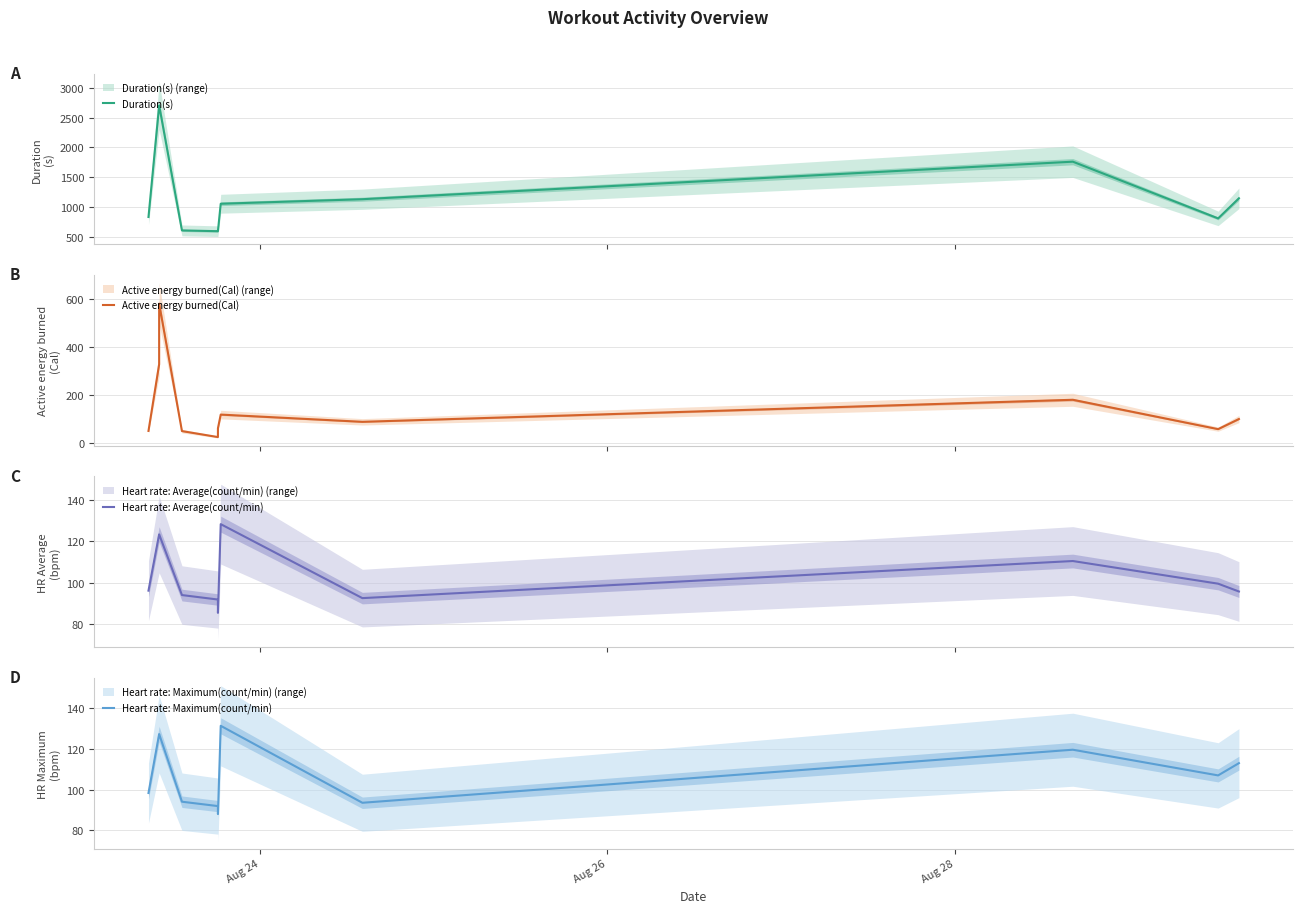

What is the minimum value for Heart rate: Maximum(count/min)?

88.0